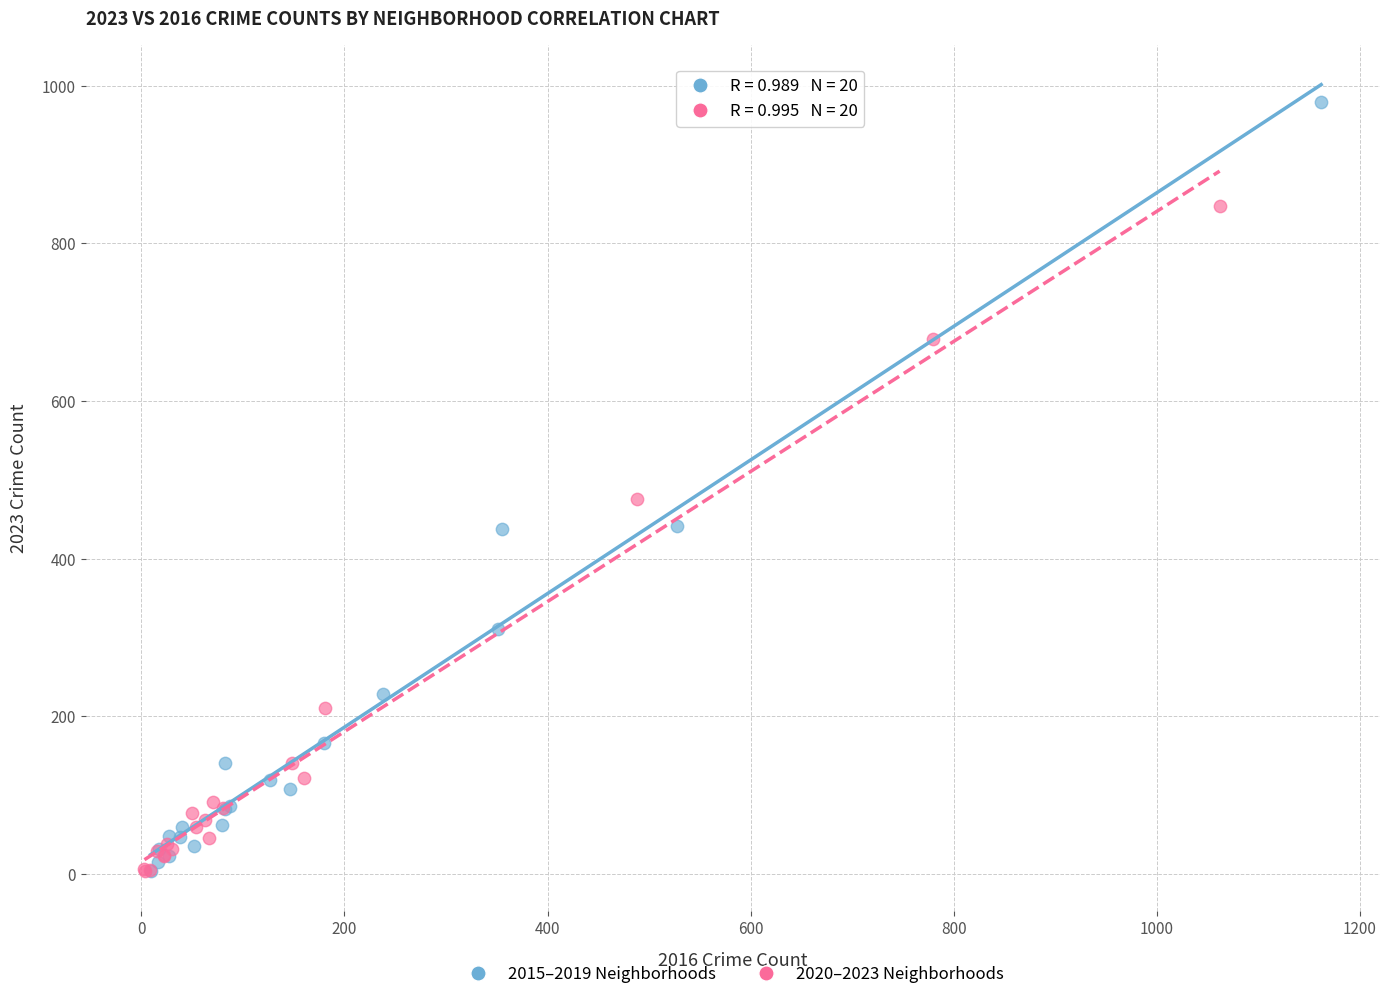

Which series reaches the maximum Y coordinate?

2015–2019 Neighborhoods